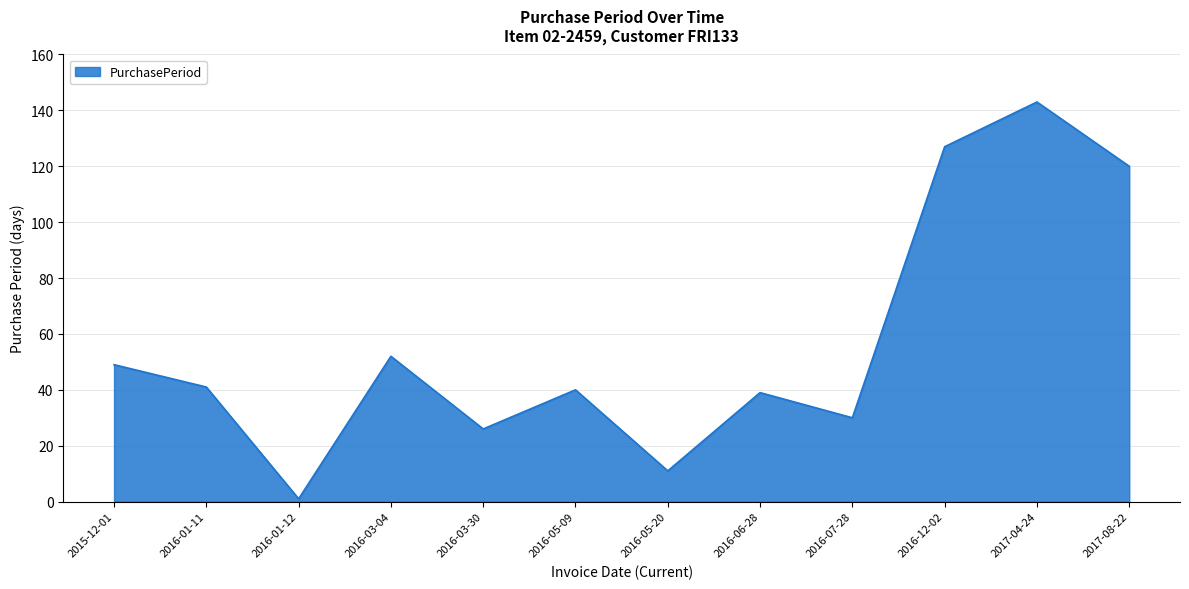

Reading left to right, list all the values displayed in this chart.

2015-12-01=49	2016-01-11=41	2016-01-12=1	2016-03-04=52	2016-03-30=26	2016-05-09=40	2016-05-20=11	2016-06-28=39	2016-07-28=30	2016-12-02=127	2017-04-24=143	2017-08-22=120